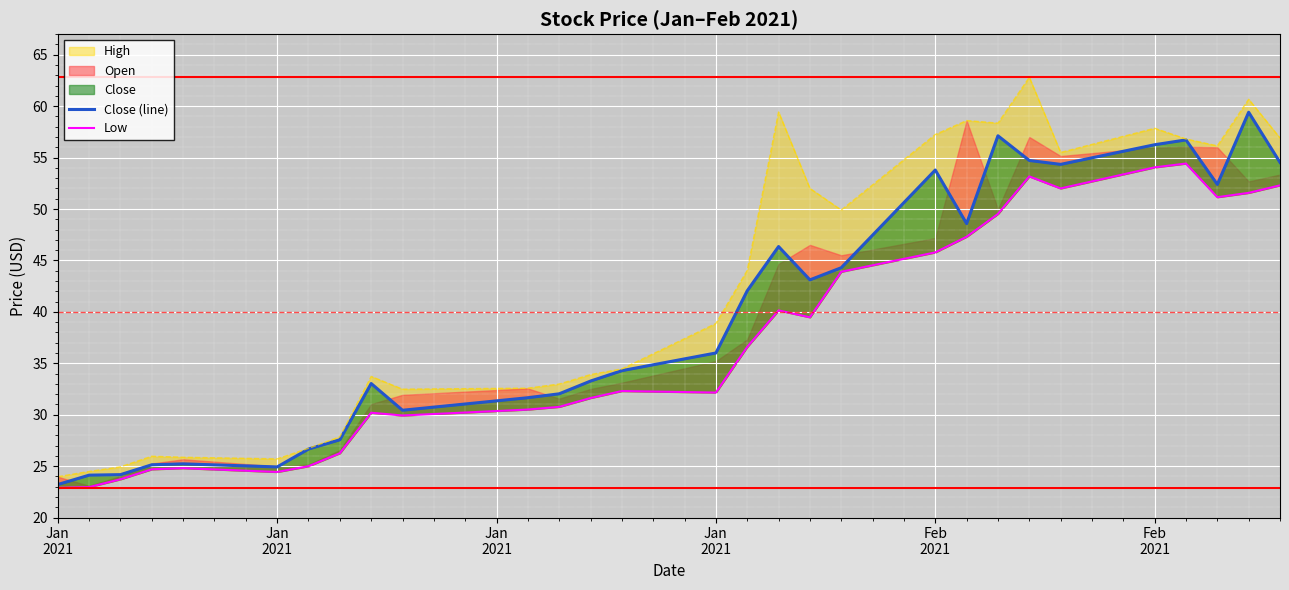

Reading left to right, list all the values displayed in this chart.

Close (line): 23.2	24.1	24.2	25.1	25.2	24.9	26.7	27.6	33.0	30.4	31.6	32.0	33.3	34.3	36.0	42.0	46.4	43.1	44.3	53.8	48.6	57.1	54.7	54.3	56.2	56.7	52.4	59.4	54.5
Low: 22.9	23.0	23.7	24.7	24.8	24.4	25.0	26.2	30.2	29.9	30.5	30.8	31.6	32.3	32.2	36.6	40.1	39.5	43.9	45.8	47.3	49.5	53.2	52.0	54.0	54.4	51.1	51.6	52.3